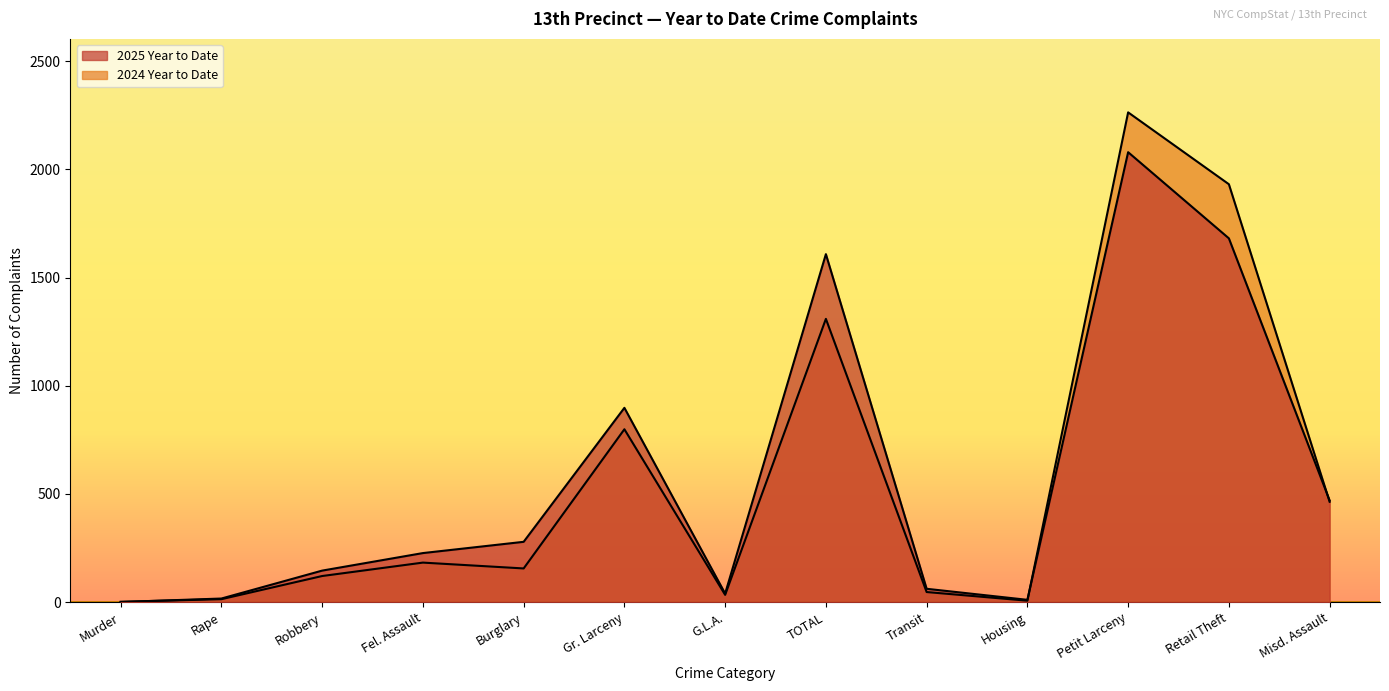

What is the difference between the 2025 Year to Date values at G.L.A. and Fel. Assault?

187